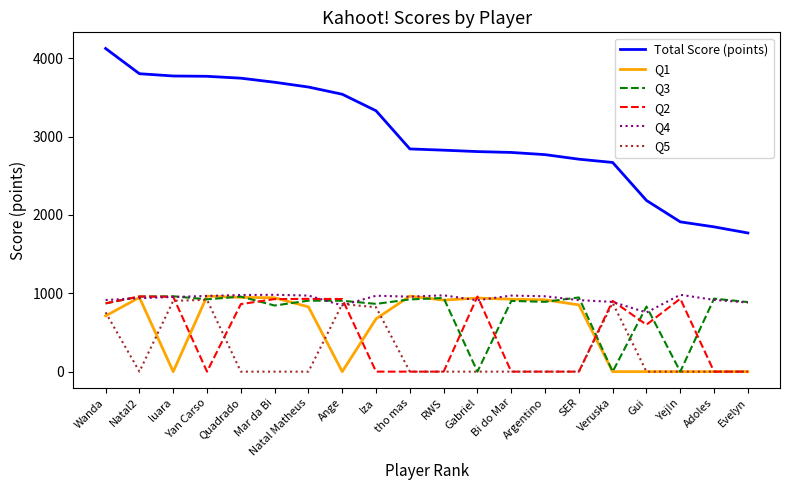

What are all the series names shown in the legend?

Total Score (points), Q1, Q3, Q2, Q4, Q5